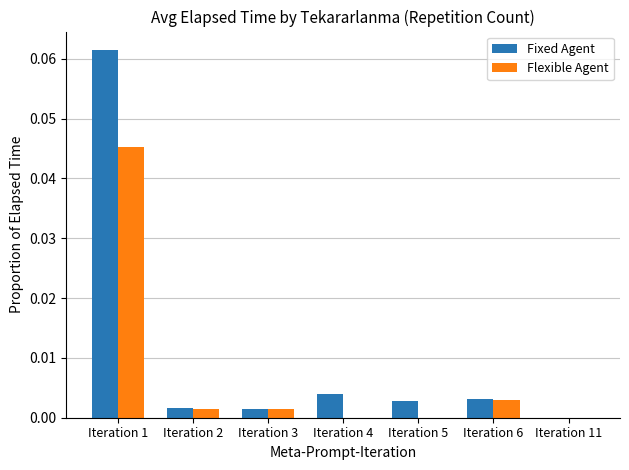

At which label does Flexible Agent reach its peak?

Iteration 1